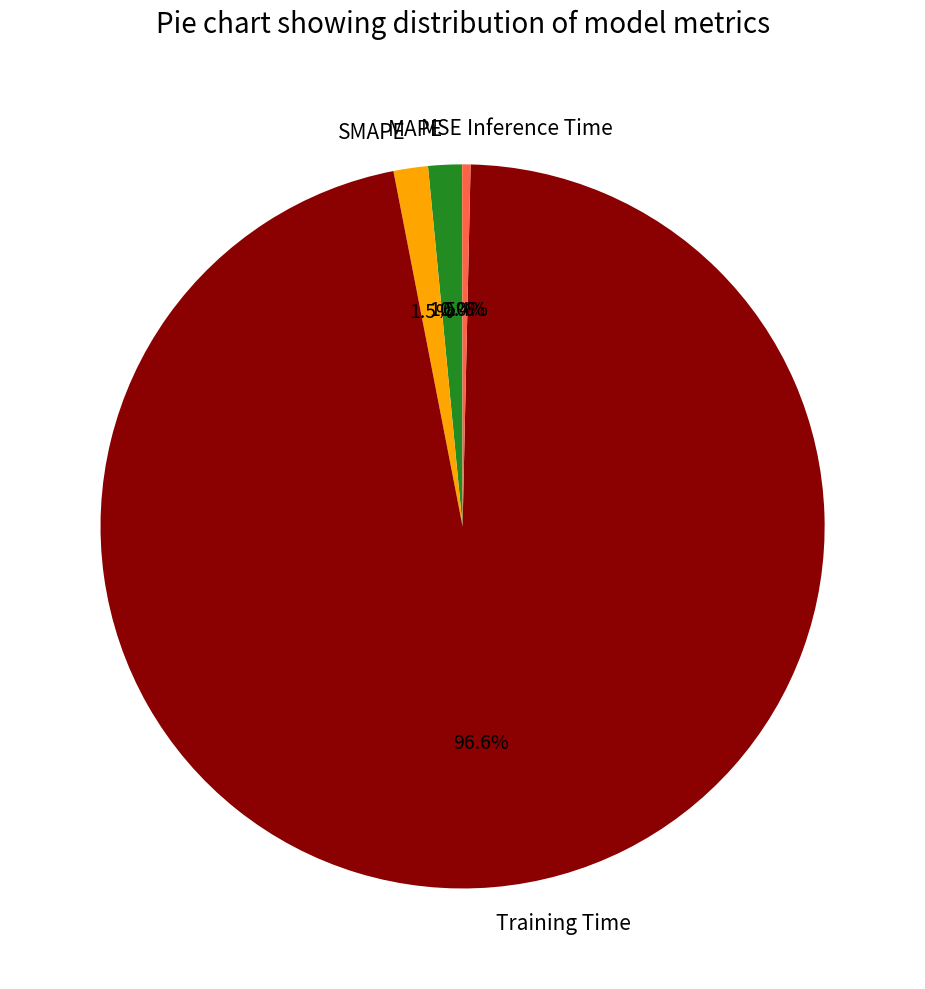

Which slice is the largest?

Training Time